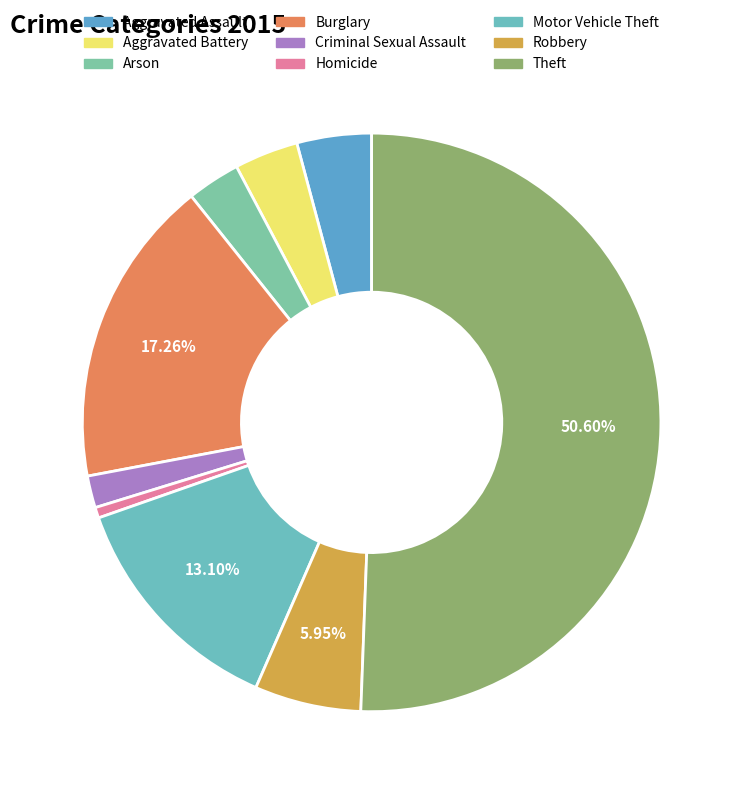

What percentage is the Motor Vehicle Theft slice, to the nearest percent?

13%